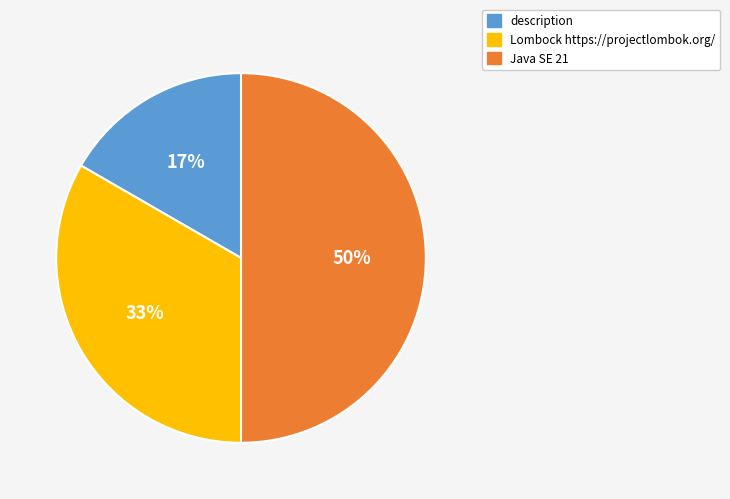

The Lombock https://projectlombok.org/ slice represents 33% of the pie. True or false?

True